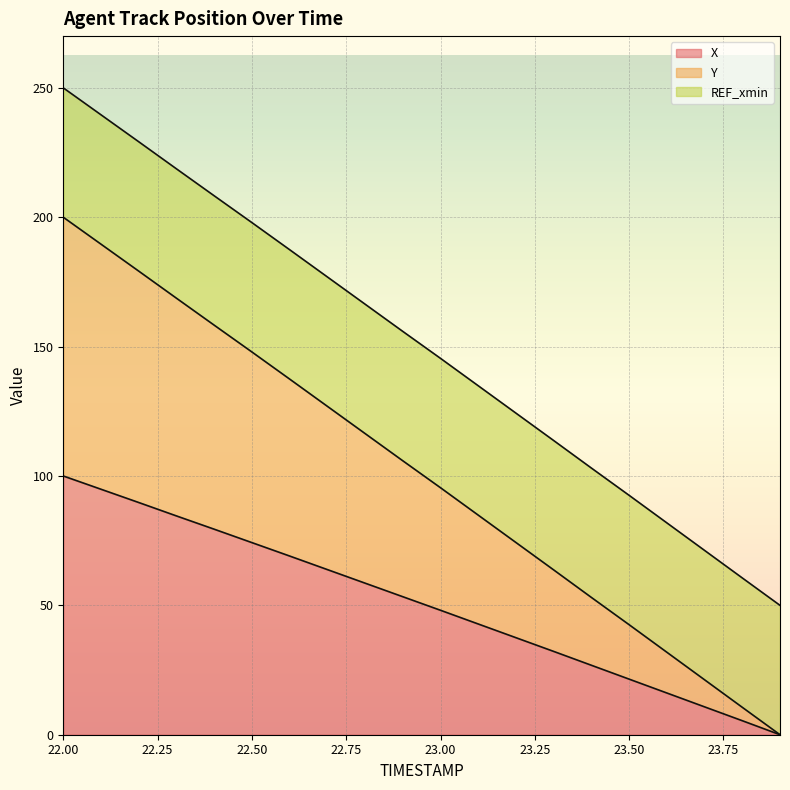

Which label corresponds to the largest value in the chart?

22.0